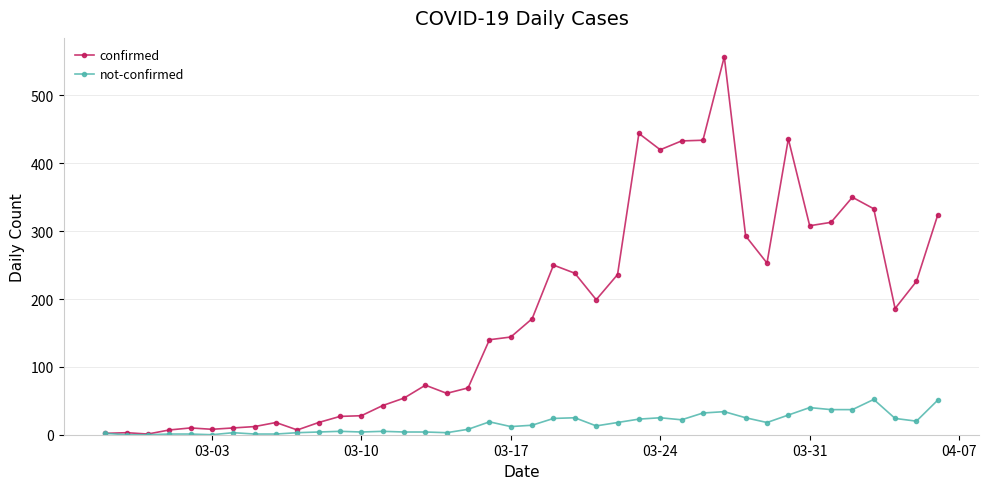

What is the maximum value shown in the chart?

557